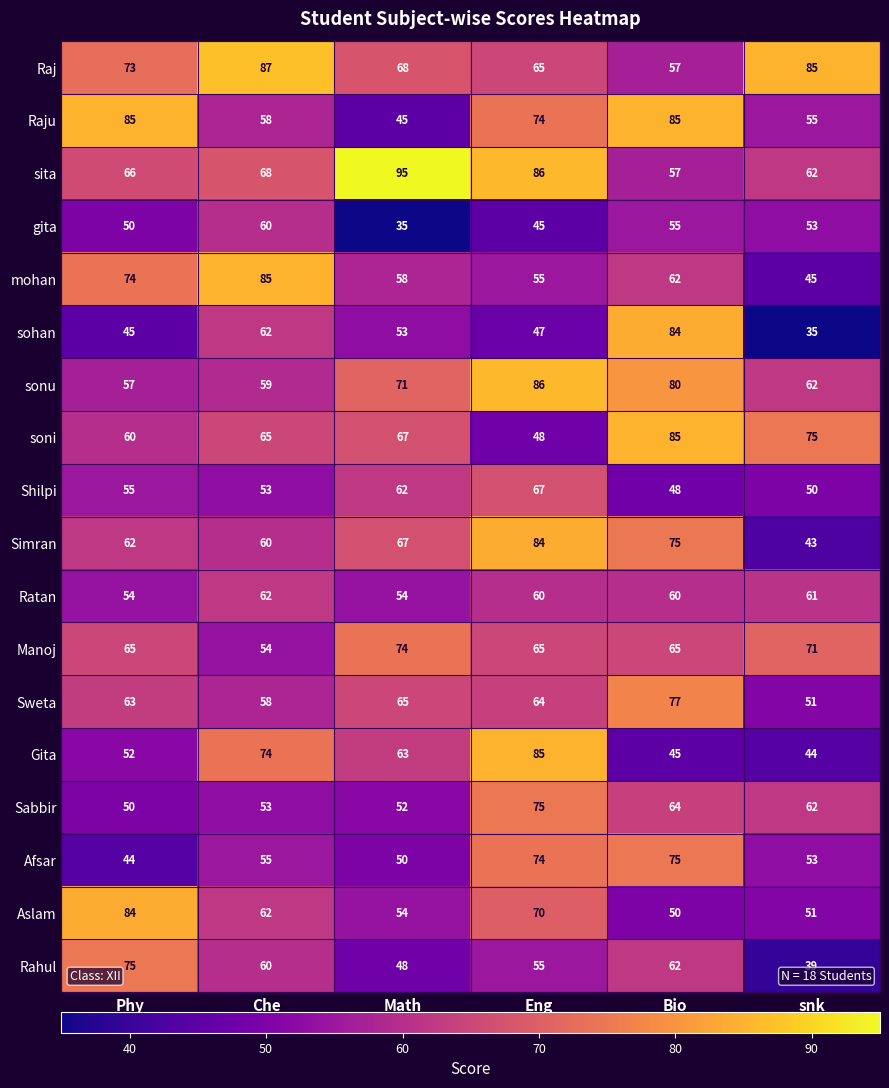

Where is gita nearest to the value 47?

Eng